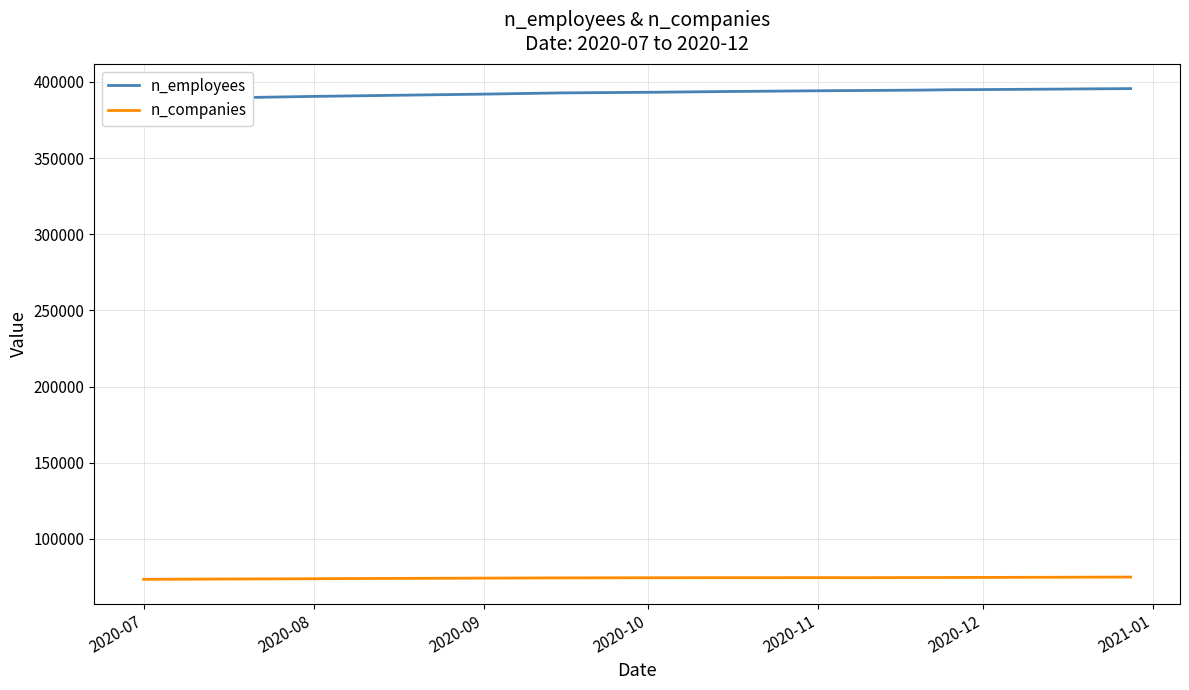

What is the lowest value of the n_companies series?

73500